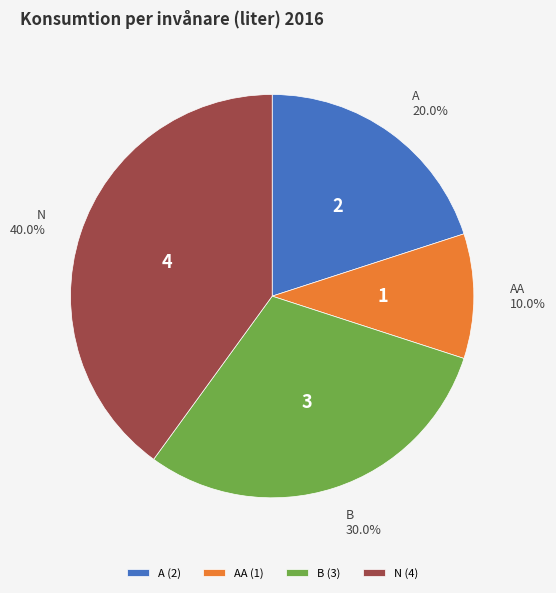

Is there any slice that represents more than half of the pie?

No